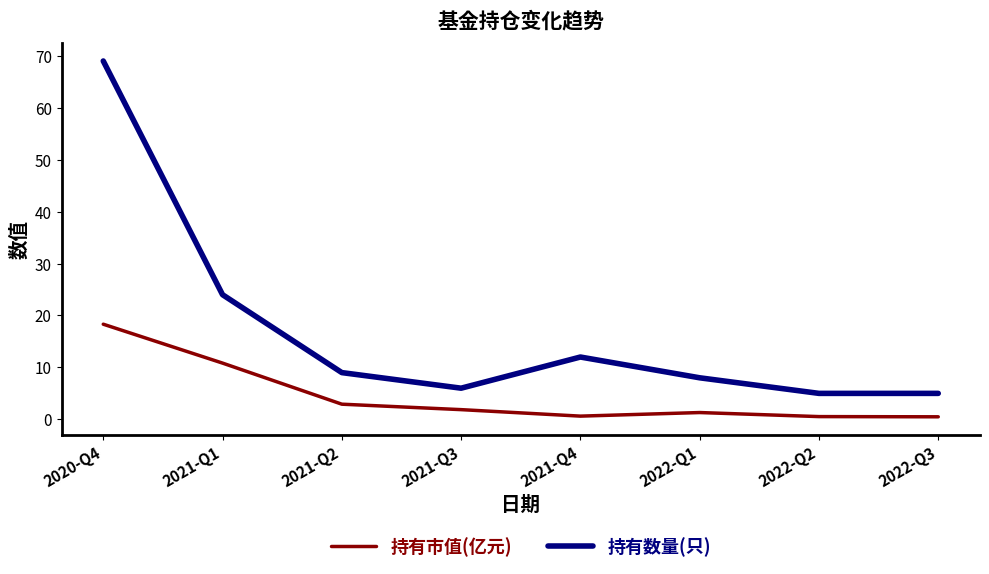

What position from the left is 2021-Q2?

3